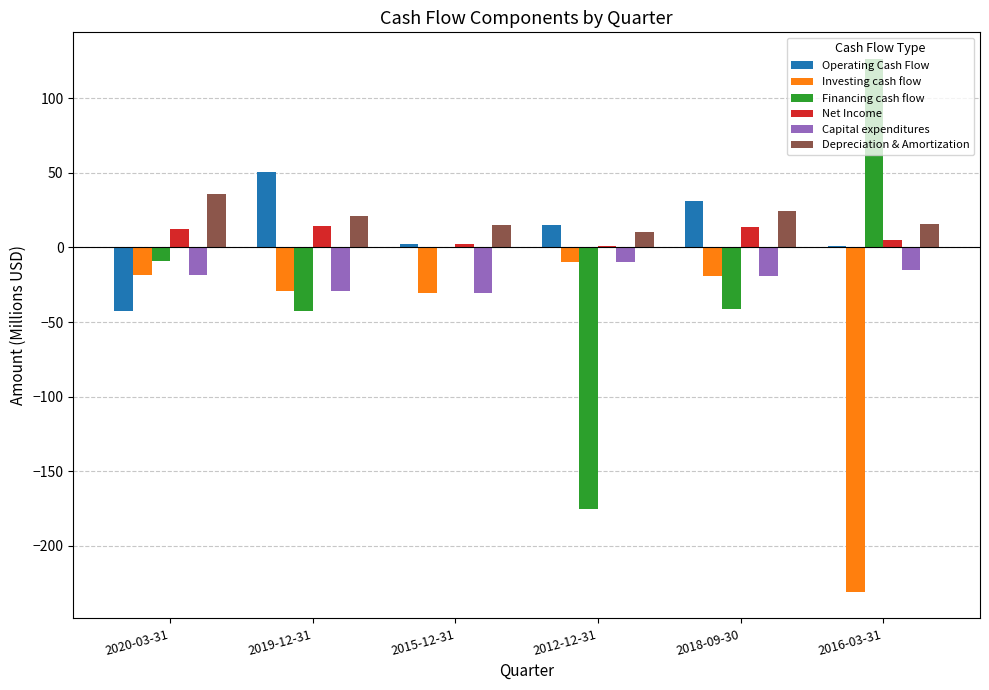

What is the highest value of the Investing cash flow series?

-9.6